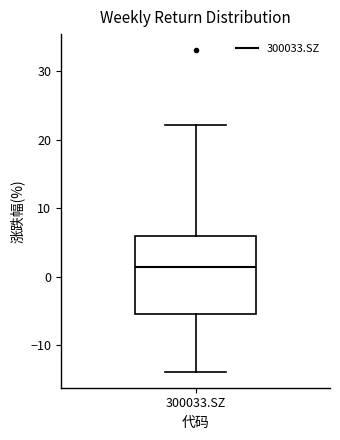

Read this box plot against the y-axis: the position of the median line, the range covered by the box, and the ends of both whiskers. The values are not printed on the chart, so give them approximately, as read against the axis.

median 1, box -5 to 6, whiskers -14 to 22